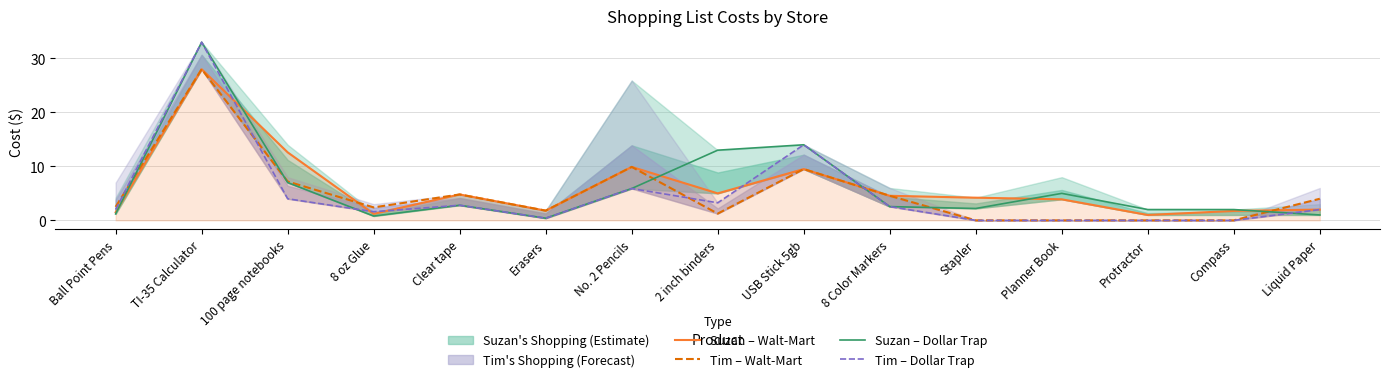

Which series has the widest spread of values?

Tim – Dollar Trap